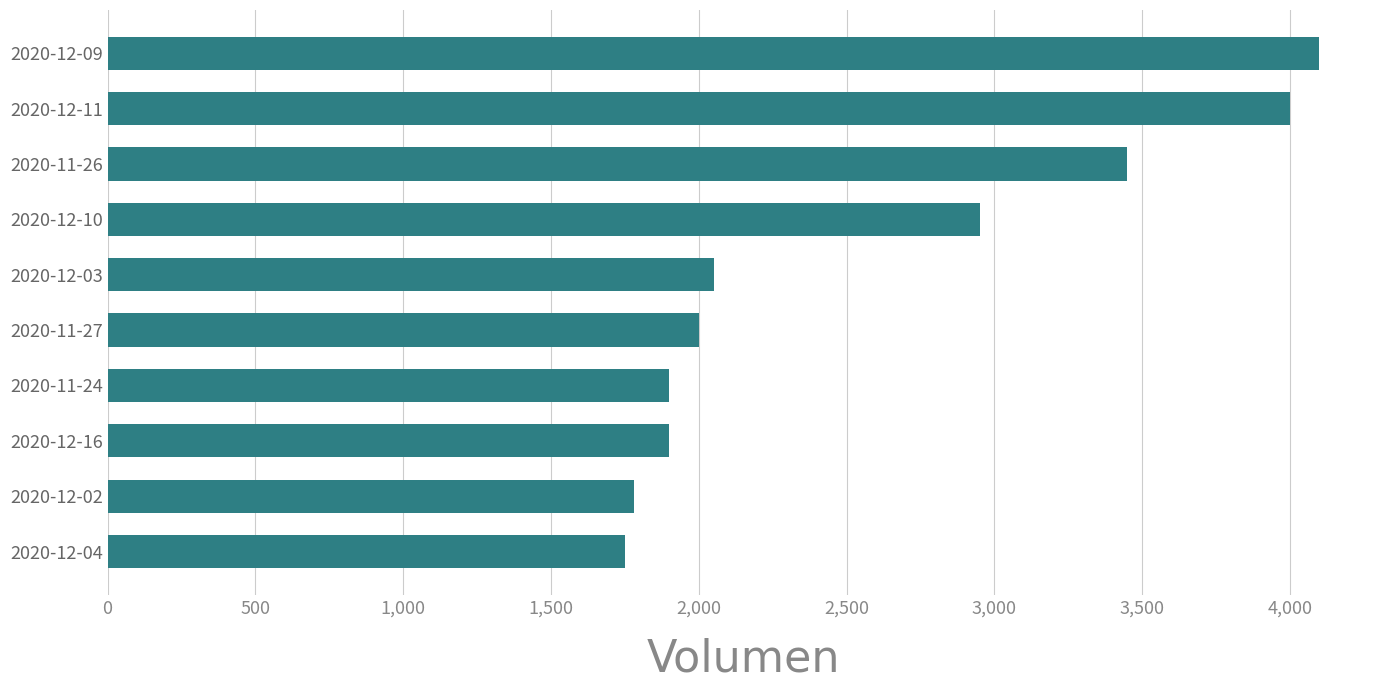

Is it true that the value at 2020-12-16 is 888?

False